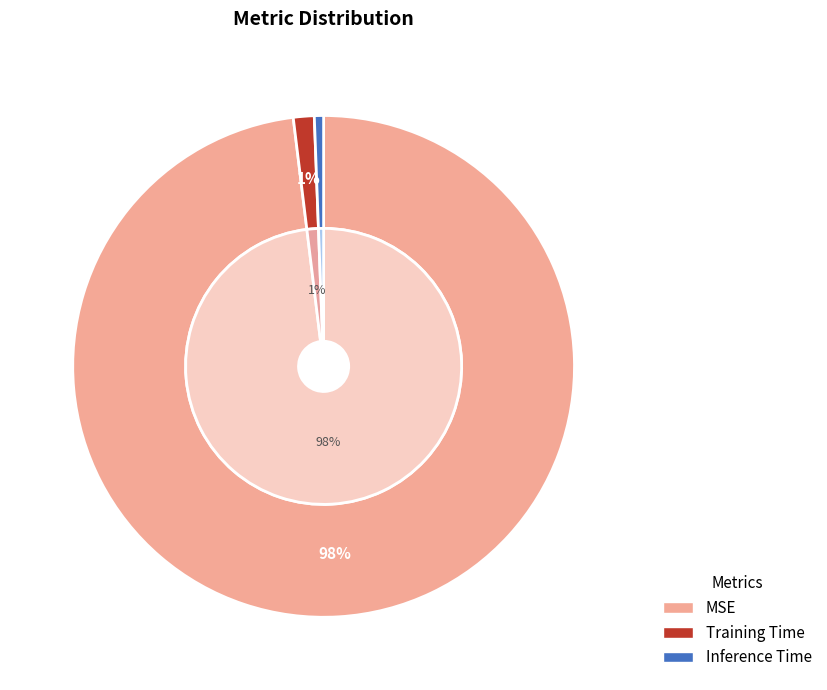

To the nearest percent, what percentage of the pie is MSE?

98%